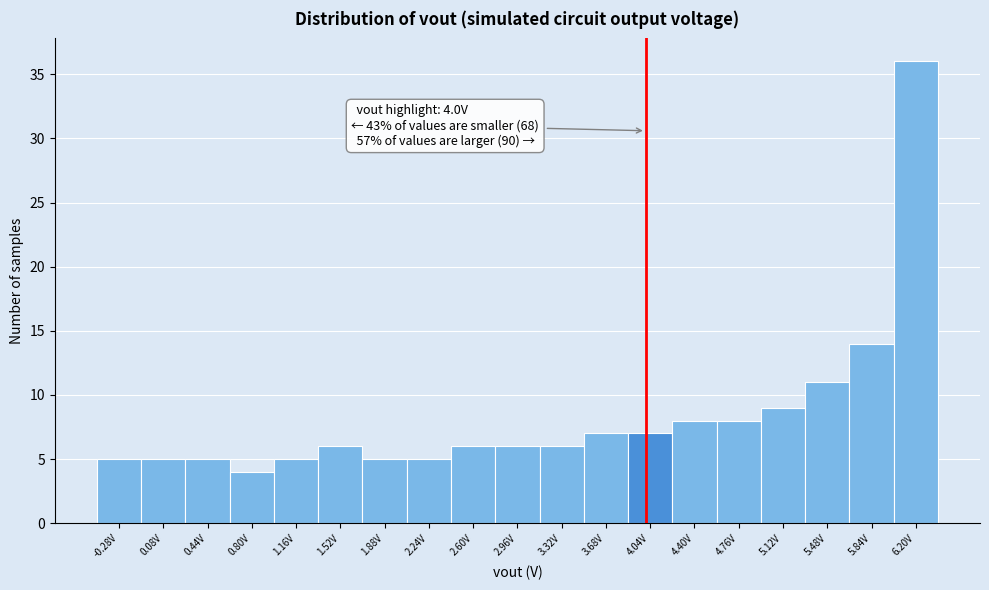

Over which range of the x-axis is the bar tallest?

6.00 to 6.40